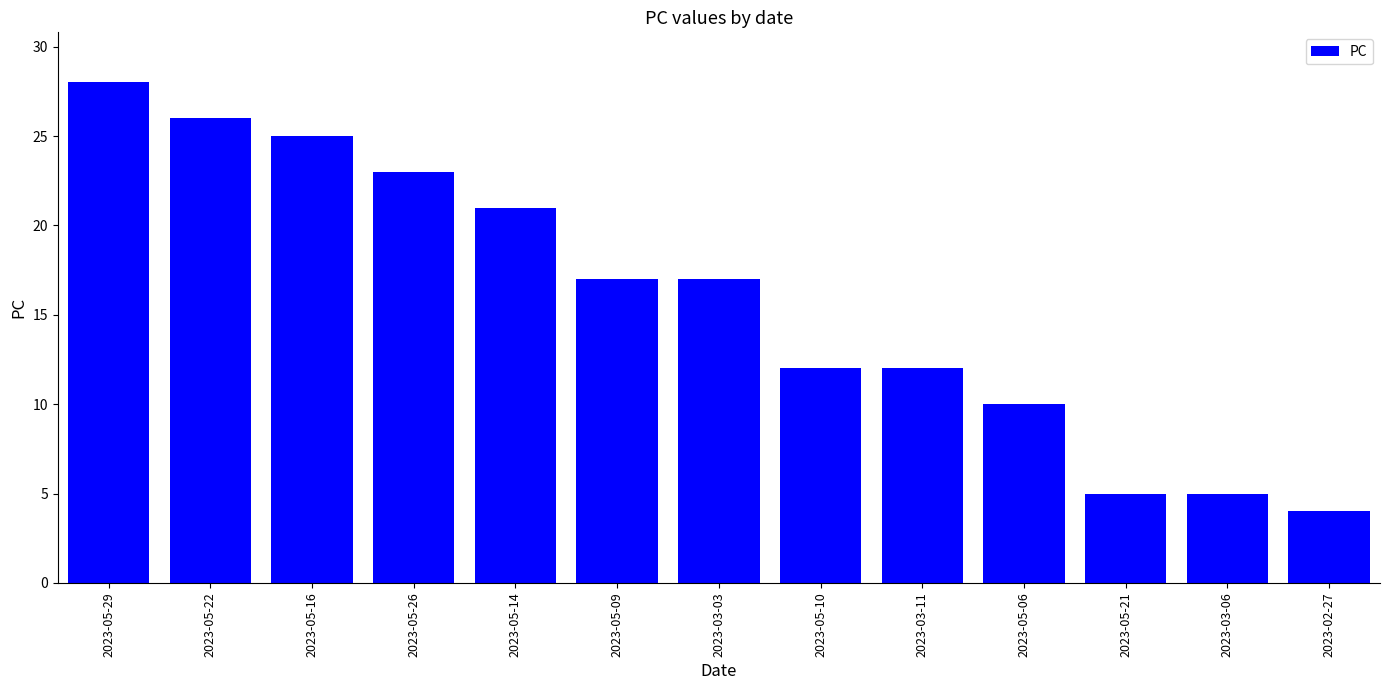

What is the greatest value displayed?

28